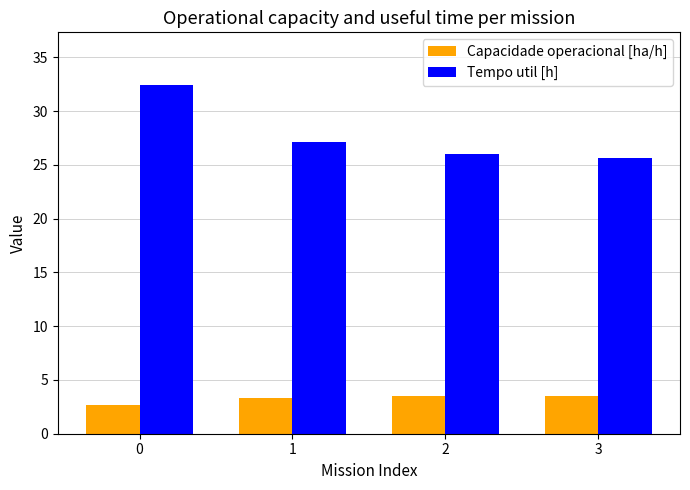

The value of Tempo util [h] at 2 is 15.7. True or false?

False